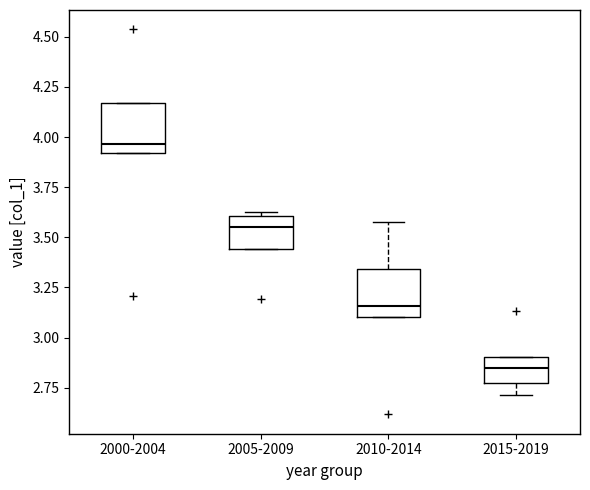

Where is the lower edge of the box for 2010-2014 on the y-axis? The values are not printed on the chart, so give them approximately, as read against the axis.

3.10